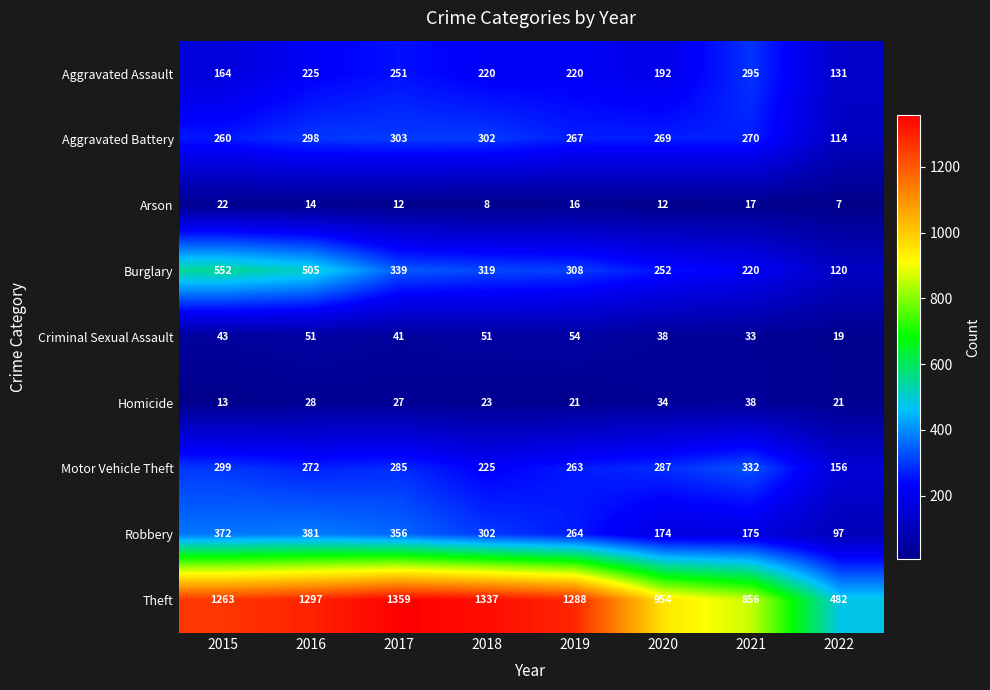

True or false: Aggravated Assault has a value of 295 at 2021.

True